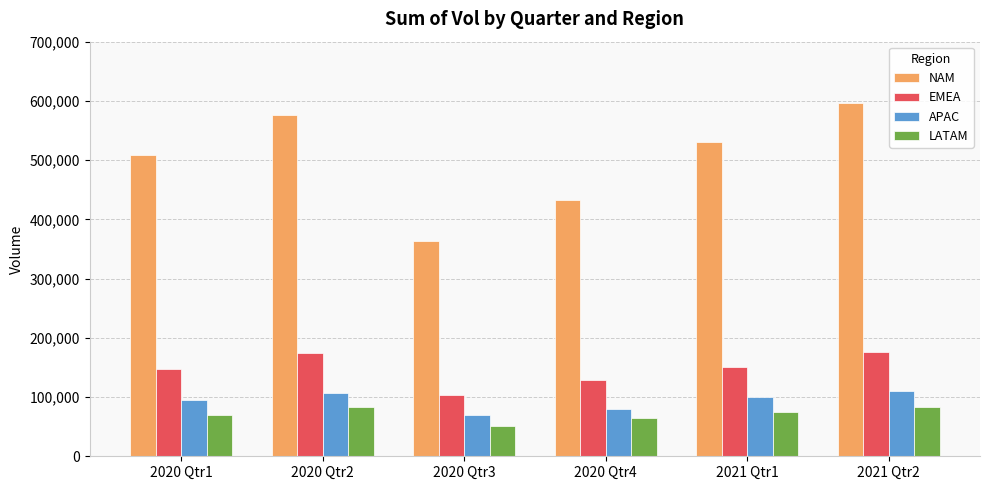

What is the minimum value for NAM?

363694